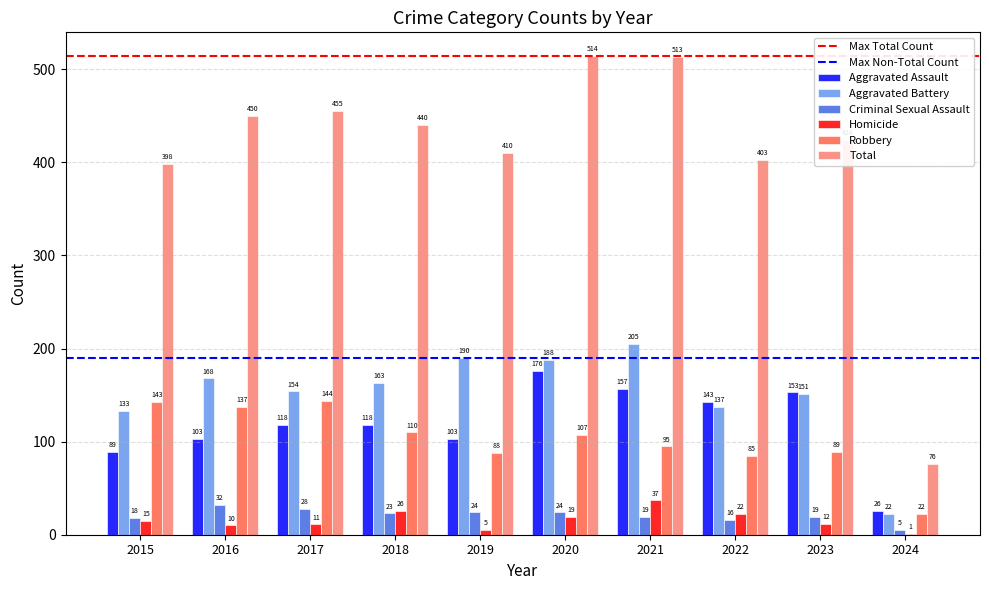

What is the greatest value displayed?

514